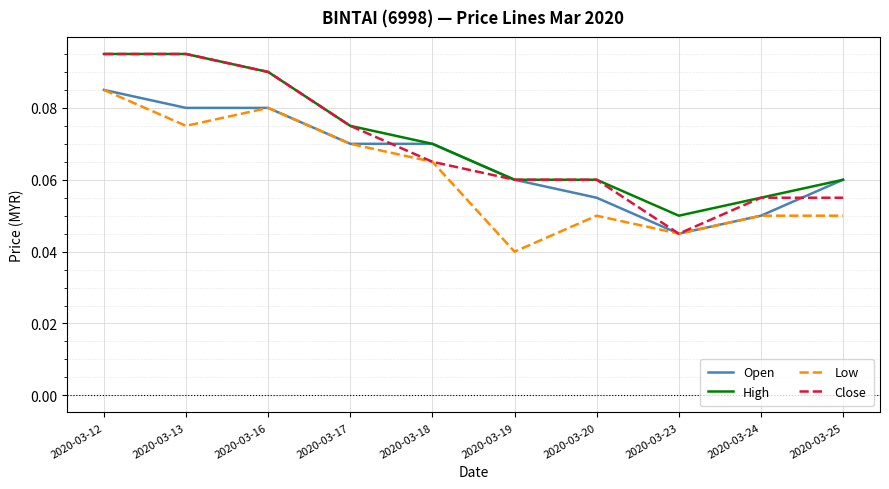

True or false: Low and High intersect in this chart.

False